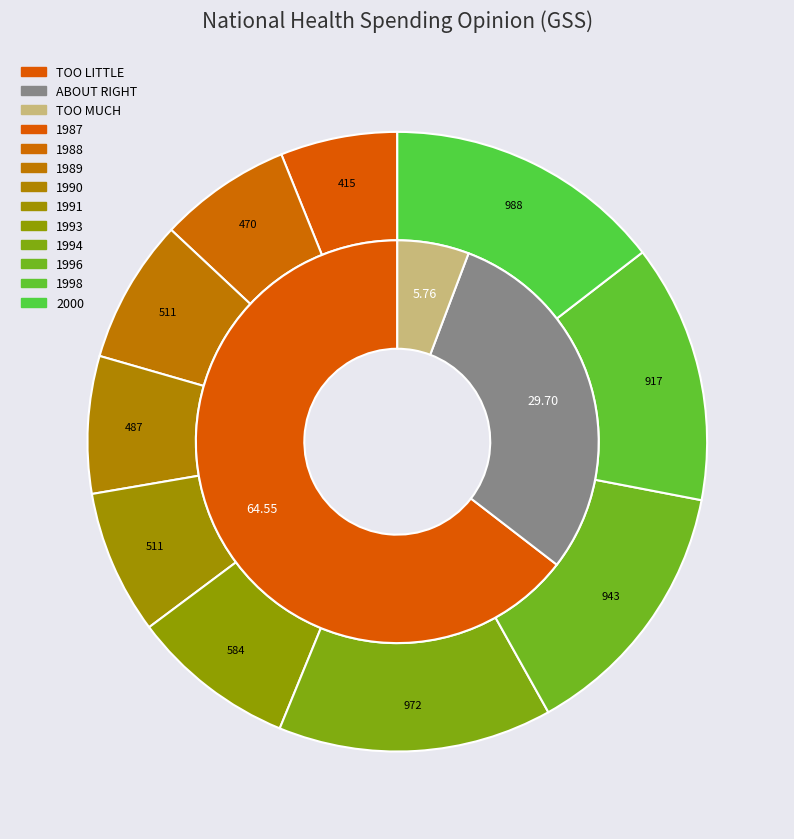

Is there any slice that represents more than half of the pie?

No